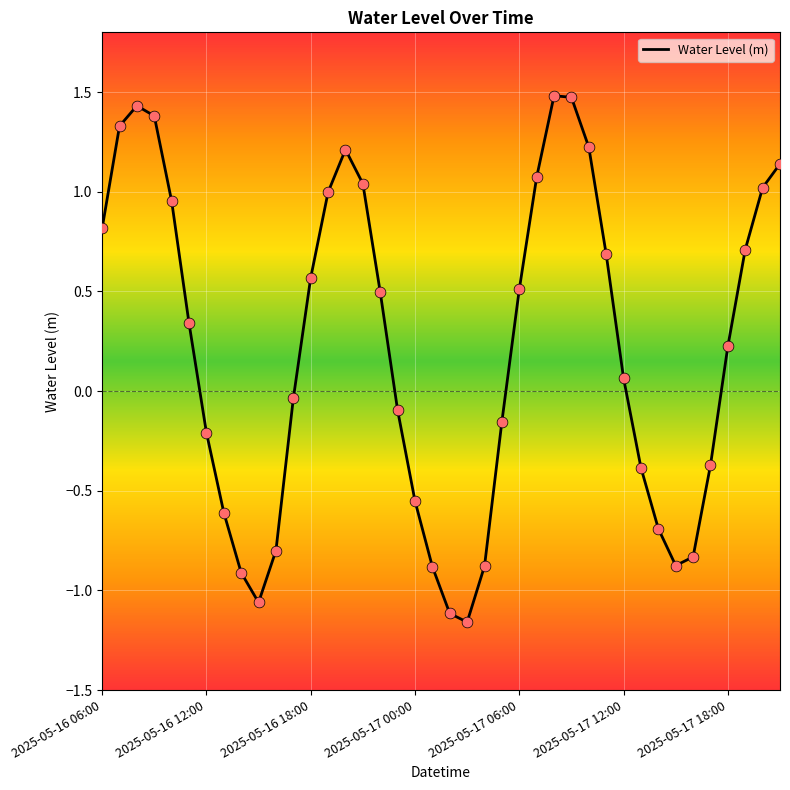

What is the greatest value displayed?

1.5